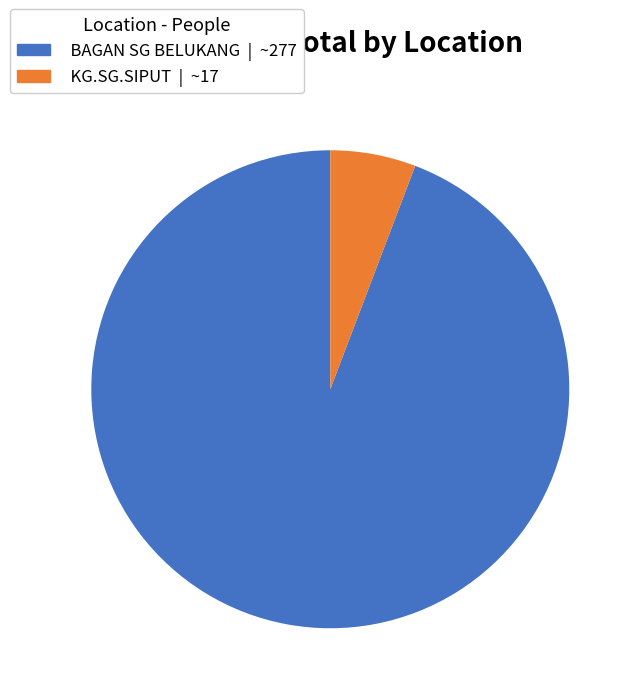

Combined, do BAGAN SG BELUKANG and KG.SG.SIPUT account for over 50%?

Yes